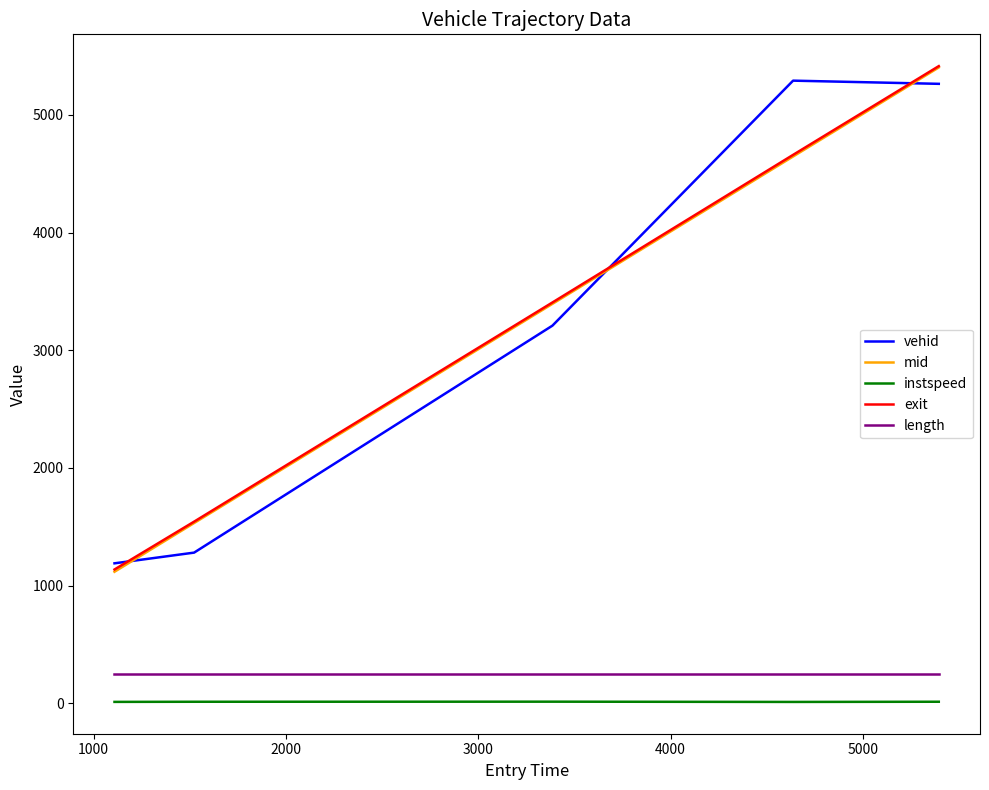

What is the maximum value for vehid?

5291.0